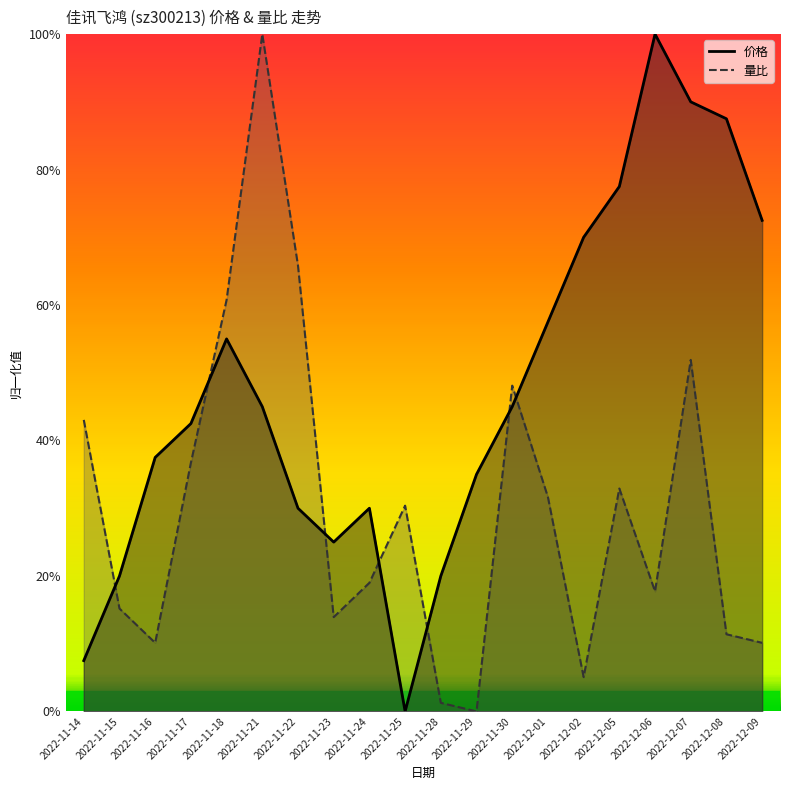

How many interior local valleys does the 价格 series have?

2